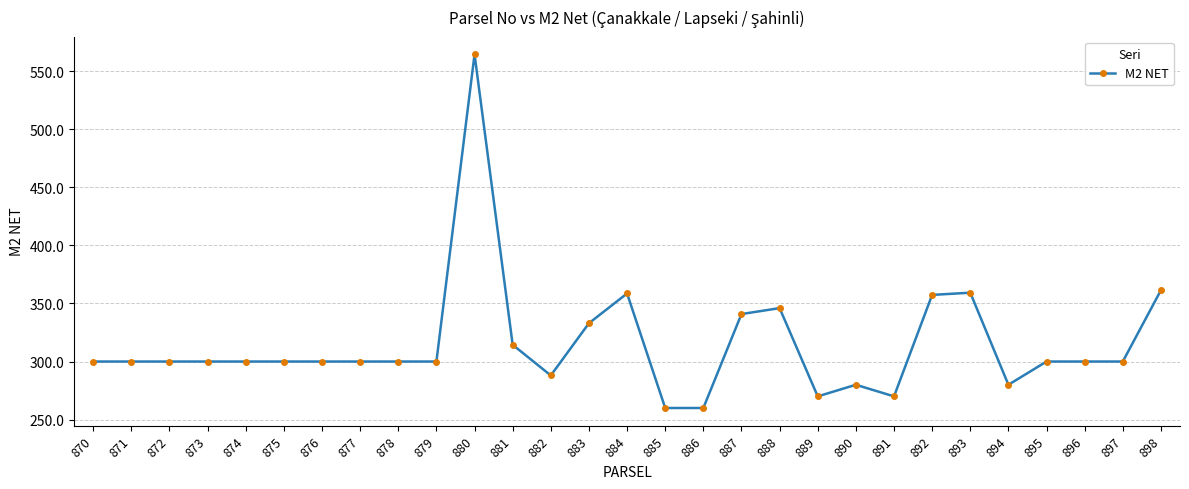

What is the smallest value displayed?

260.0